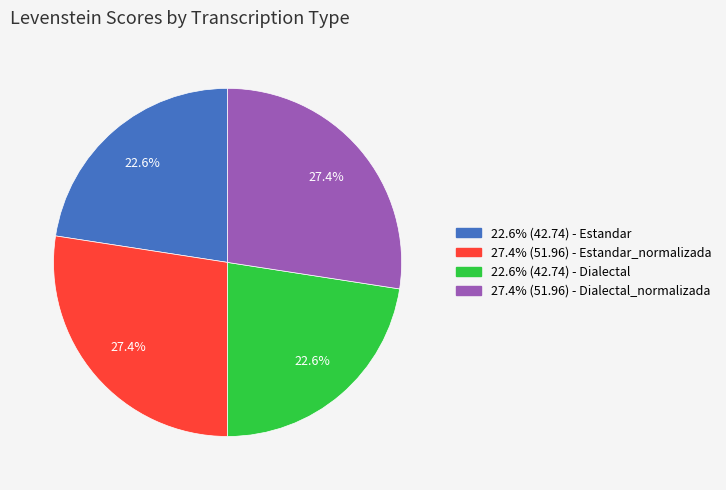

Is there a majority slice in this chart?

No